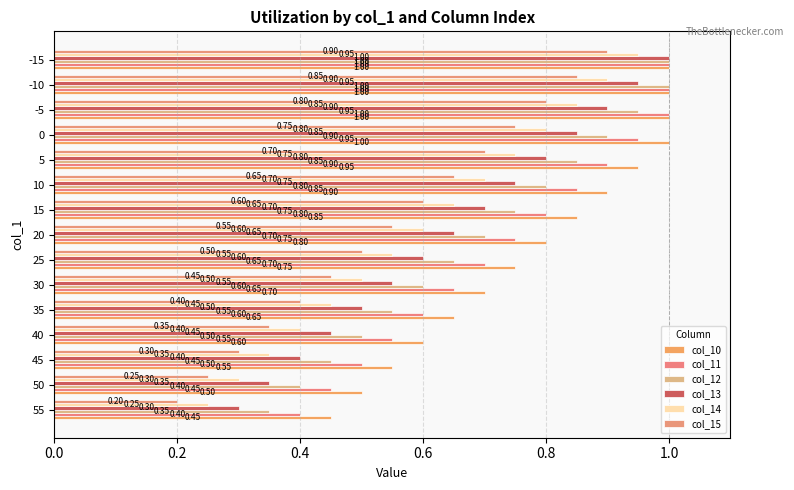

Which series has the largest range (max minus min)?

col_13